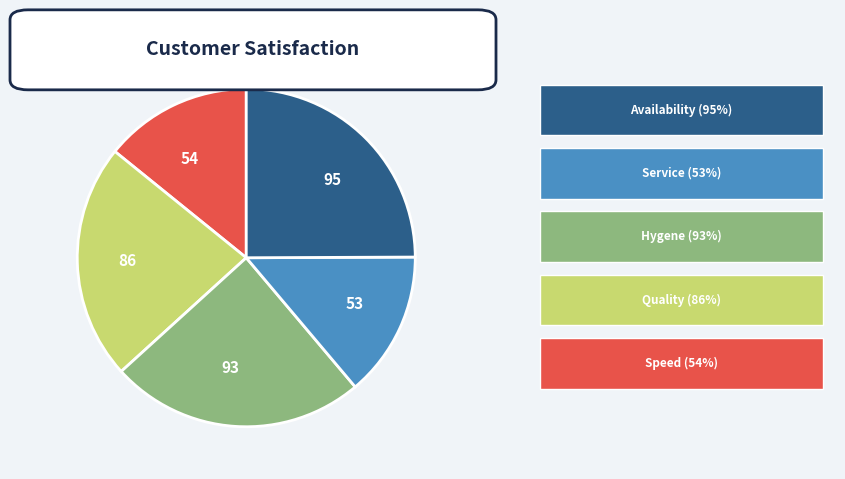

Does any single category account for the majority?

No